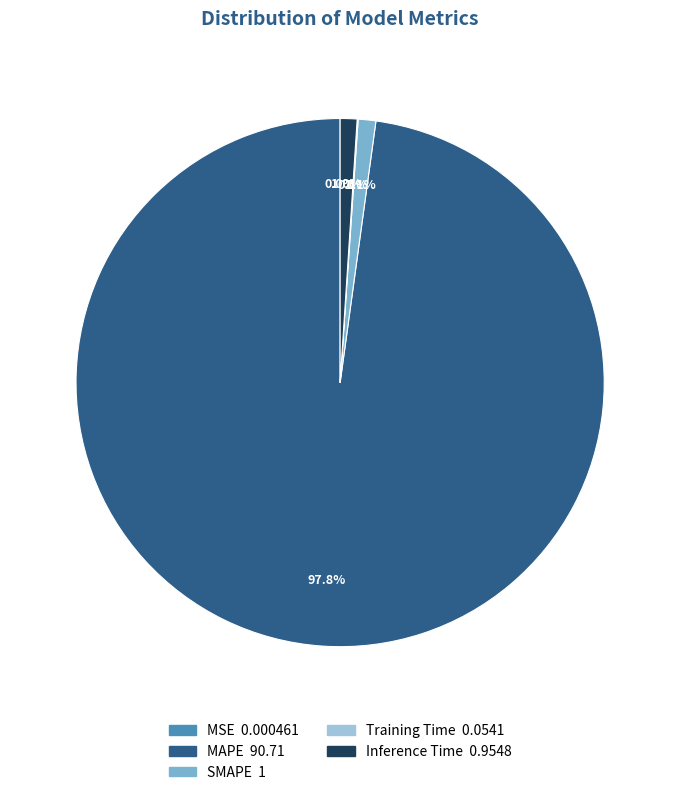

Which slice is the largest?

MAPE